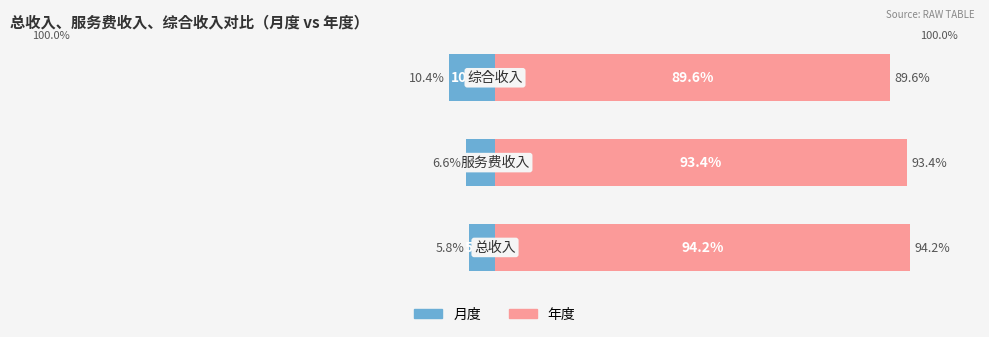

Reading left to right, what are all the values shown in this chart?

月度: 0=-5.8	1=-6.6	2=-10.4
年度: 0=94.2	1=93.4	2=89.6